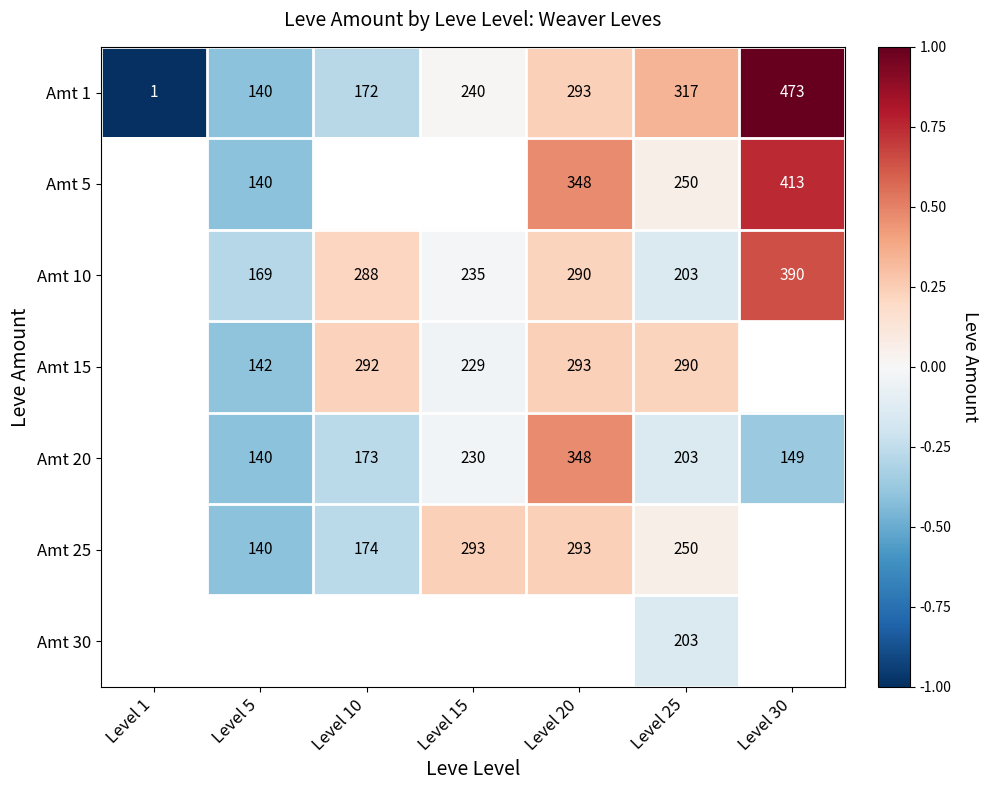

List the labels in order of Amt 1 value, largest first.

Level 30, Level 25, Level 20, Level 15, Level 10, Level 5, Level 1